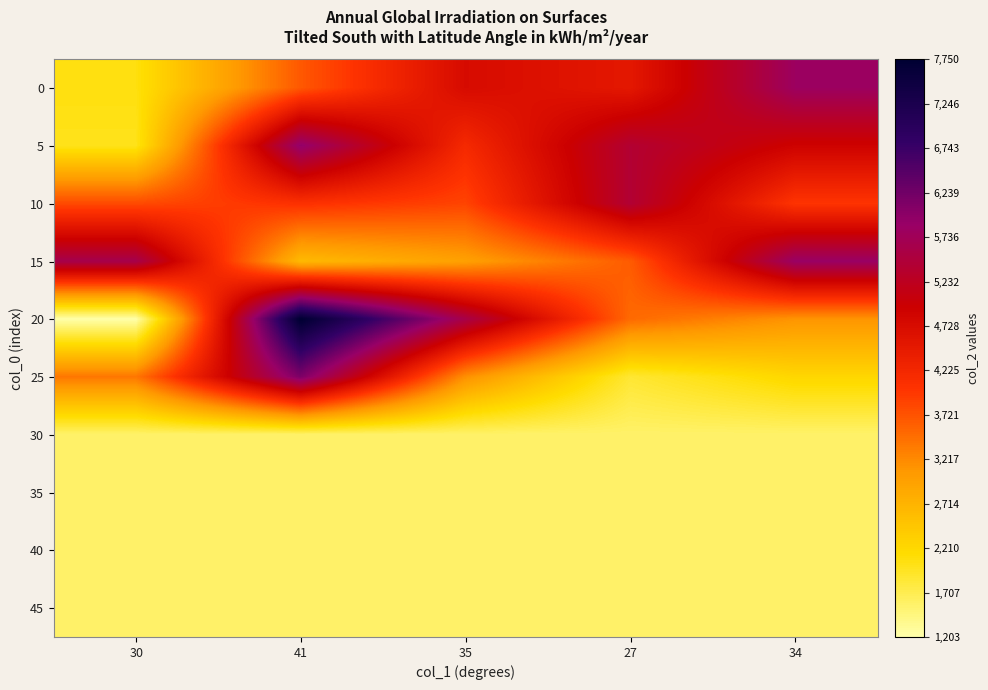

What is the spread (max minus min) of values at 34?

4288